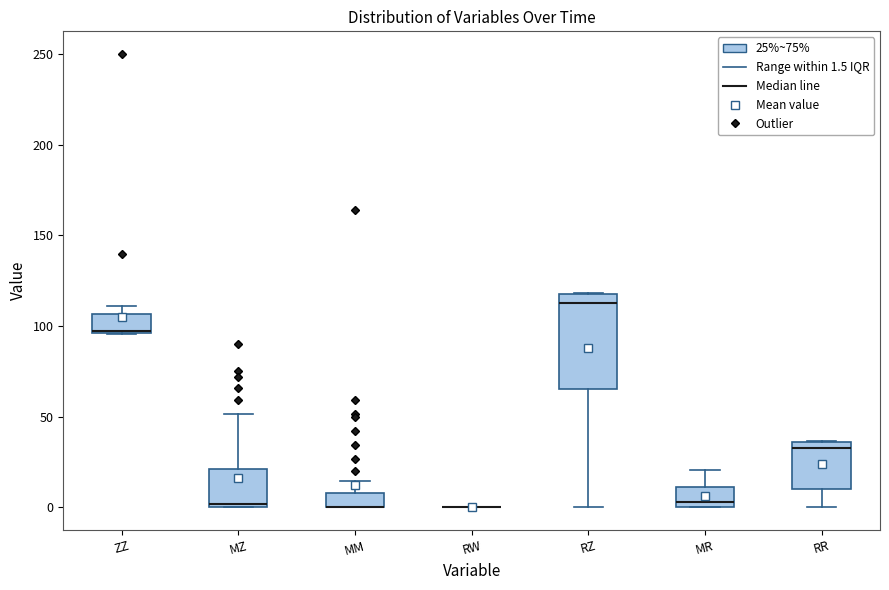

Reading left to right, read every box against the y-axis: the position of its median line, the range the box covers, and the ends of its whiskers. The values are not printed on the chart, so give them approximately, as read against the axis.

ZZ: median 95, box 95 to 105, whiskers 95 to 110
MZ: median 0 (just above the box's lower edge), box 0 to 20, whiskers 0 to 50
MM: median 0 (drawn on the box's lower edge), box 0 to 10, whiskers 0 to 15
RW: box collapsed to a line at 0, whiskers 0 to 0
RZ: median 110, box 65 to 120, whiskers 0 to 120
MR: median 5, box 0 to 10, whiskers 0 to 20
RR: median 30, box 10 to 35, whiskers 0 to 35